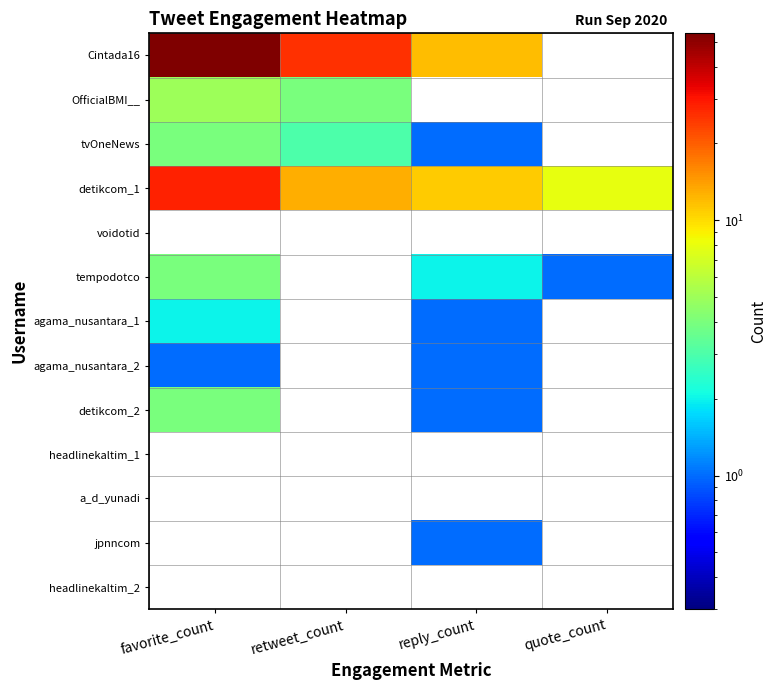

Between favorite_count and reply_count, which is larger?

favorite_count